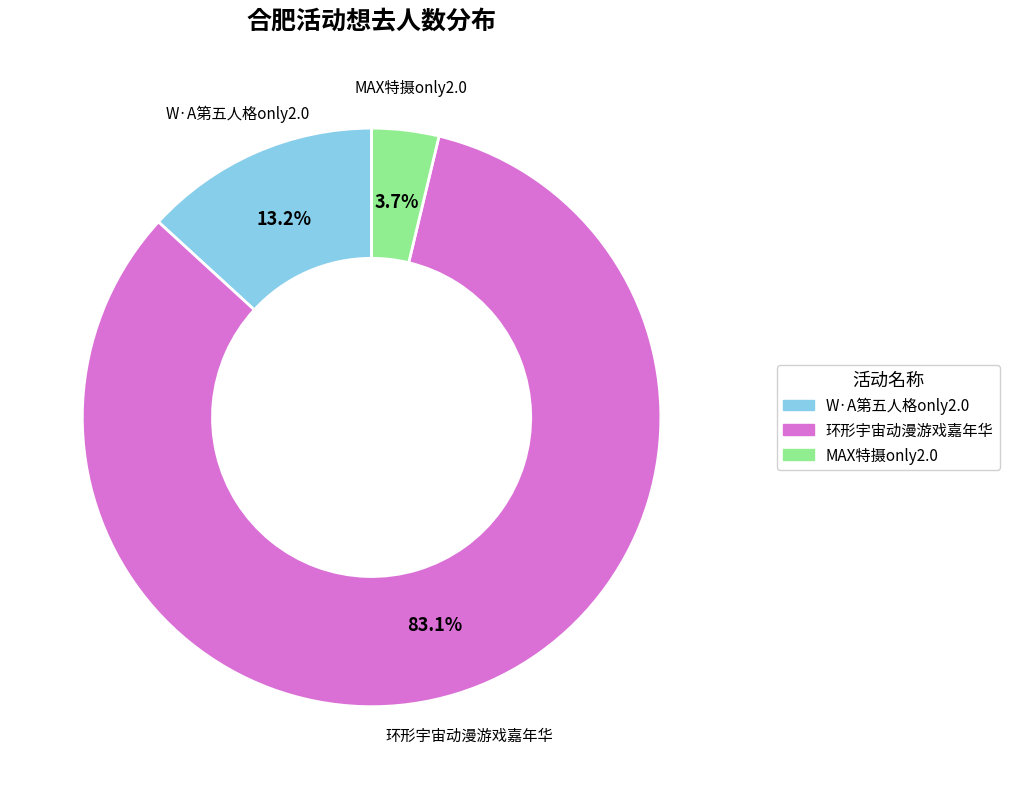

Is there a majority slice in this chart?

Yes